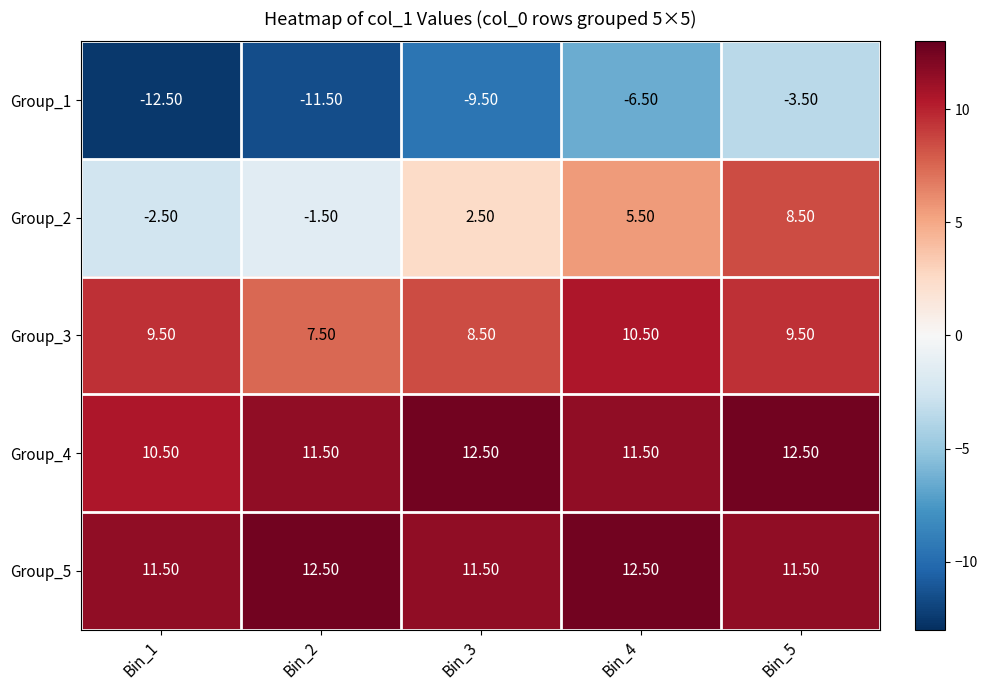

At Bin_1, list the series in order from largest to smallest.

Group_5, Group_4, Group_3, Group_2, Group_1